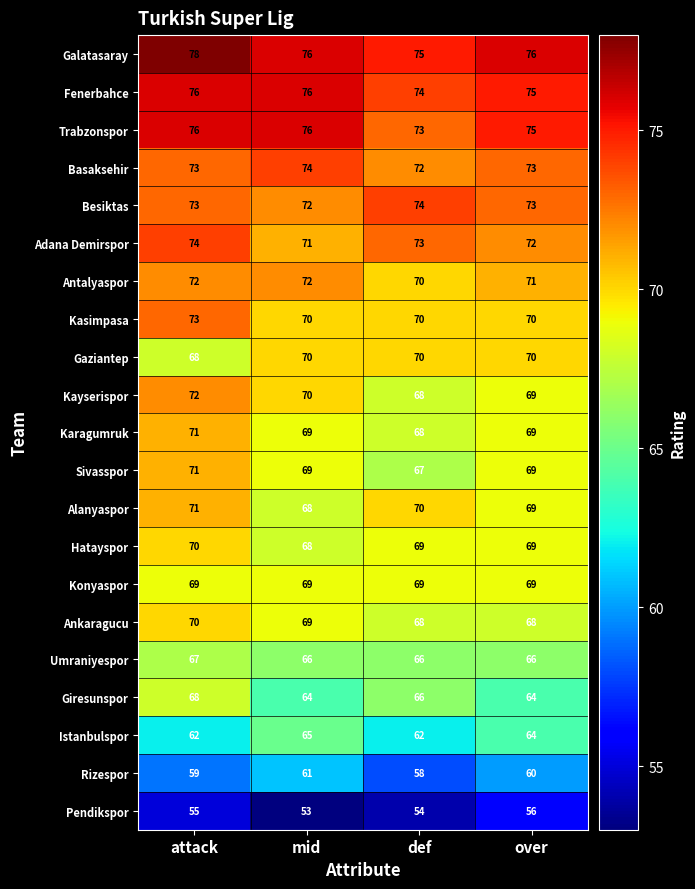

Count the number of categories in the chart.

4